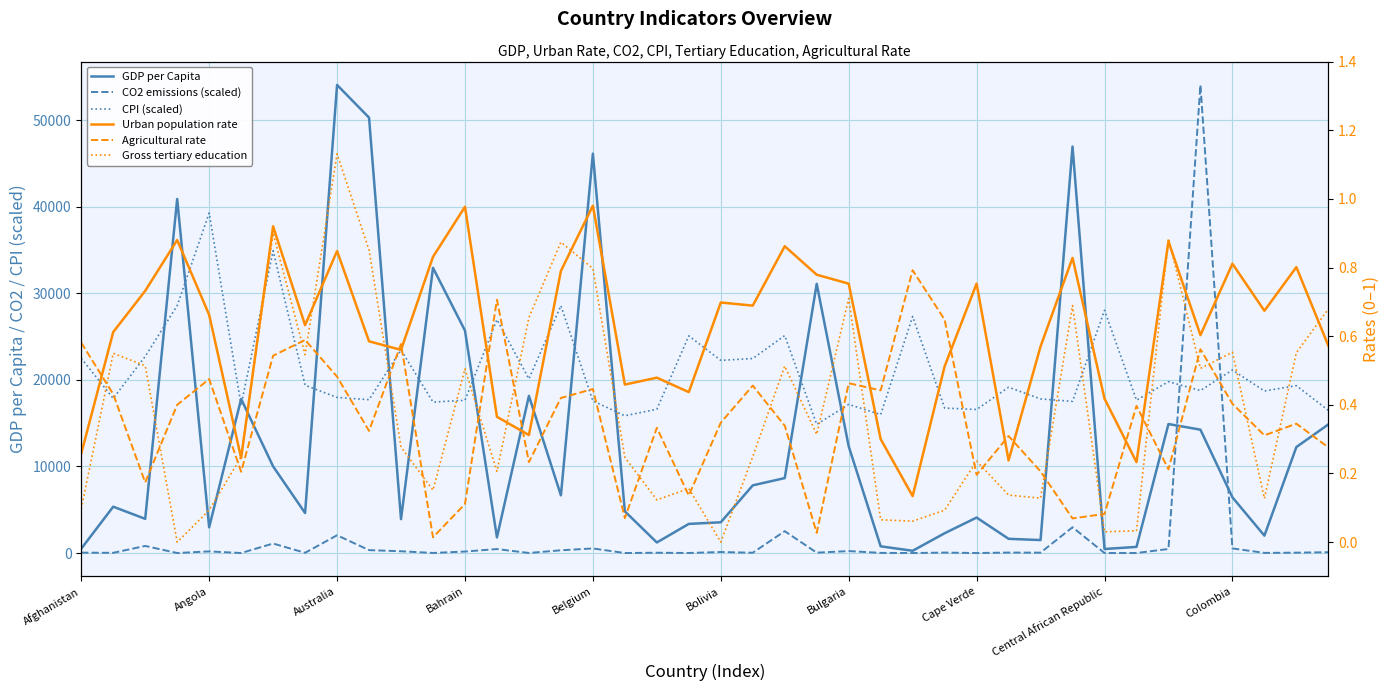

List the labels in order of CO2 emissions (scaled) value, smallest first.

32, Bahrain, 26, 28, Bolivia, 17, 33, 19, 14, 11, 37, 25, Angola, Cape Verde, 21, 18, 23, 38, 30, Afghanistan, 27, 29, 39, 20, 12, Belgium, 10, 24, 15, Colombia, 13, 34, 16, 36, Australia, Bulgaria, Central African Republic, 22, 31, 35